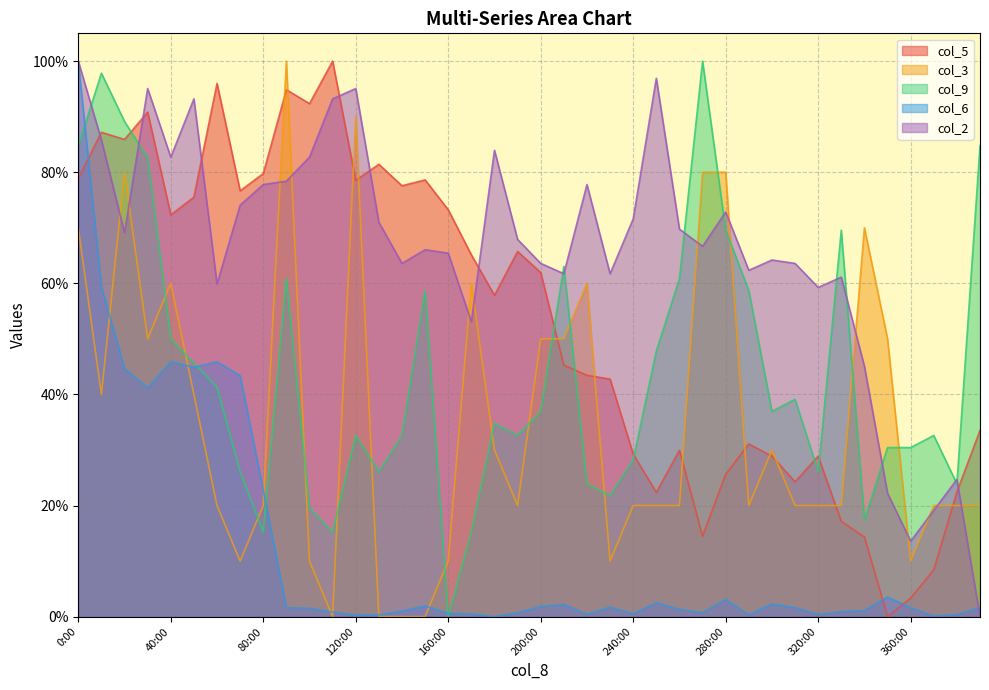

How many data points does each series have?

40